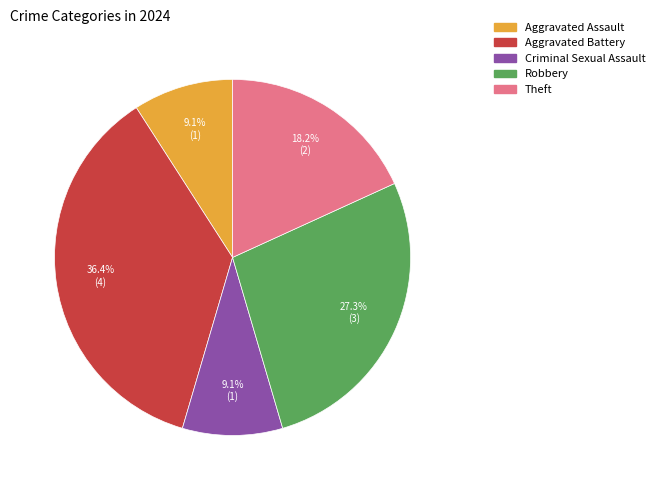

Do Aggravated Battery and Robbery together represent more than half of the pie?

Yes